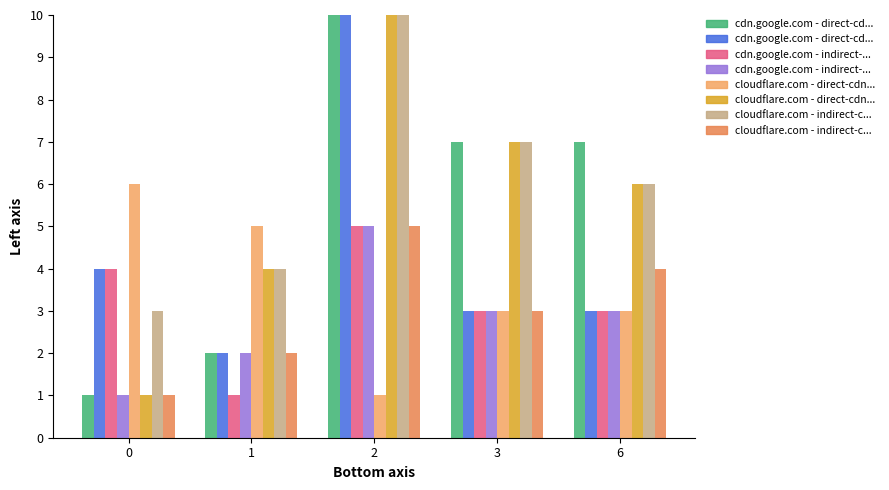

How many categories are shown in the chart?

5